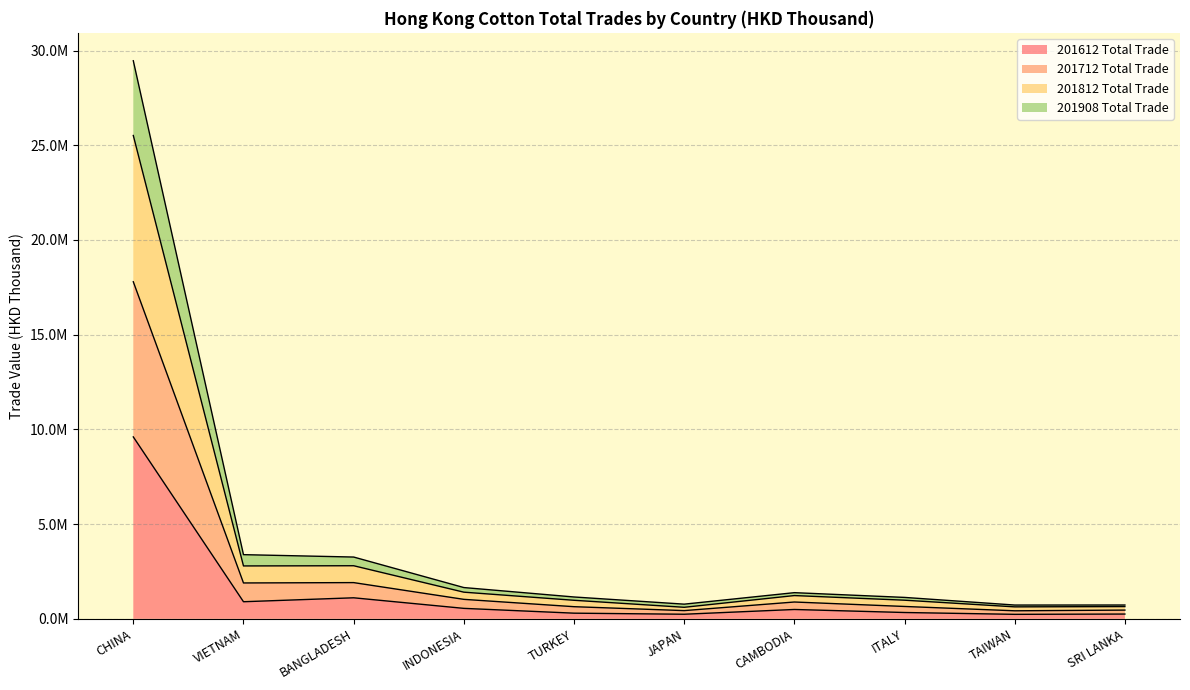

True or false: 201612 Total Trade and 201908 Total Trade intersect in this chart.

False